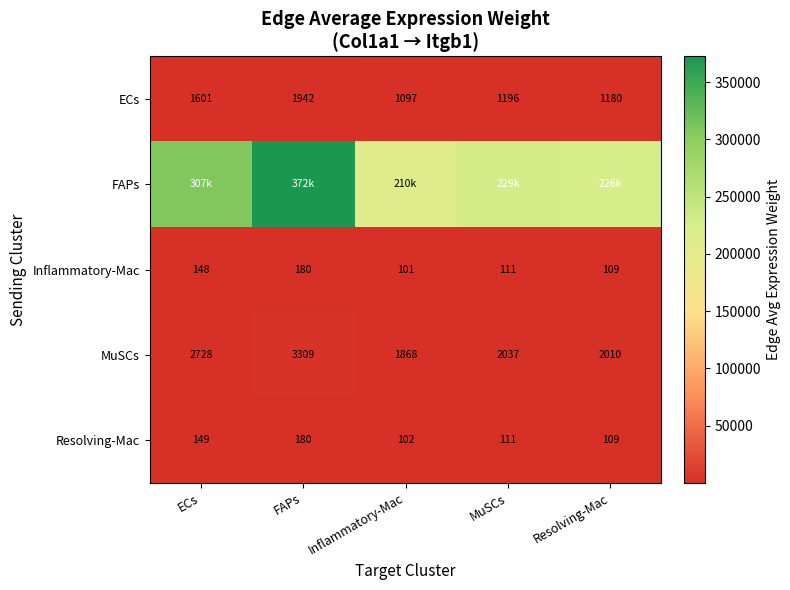

List the labels in order of Inflammatory-Mac value, largest first.

FAPs, ECs, MuSCs, Resolving-Mac, Inflammatory-Mac